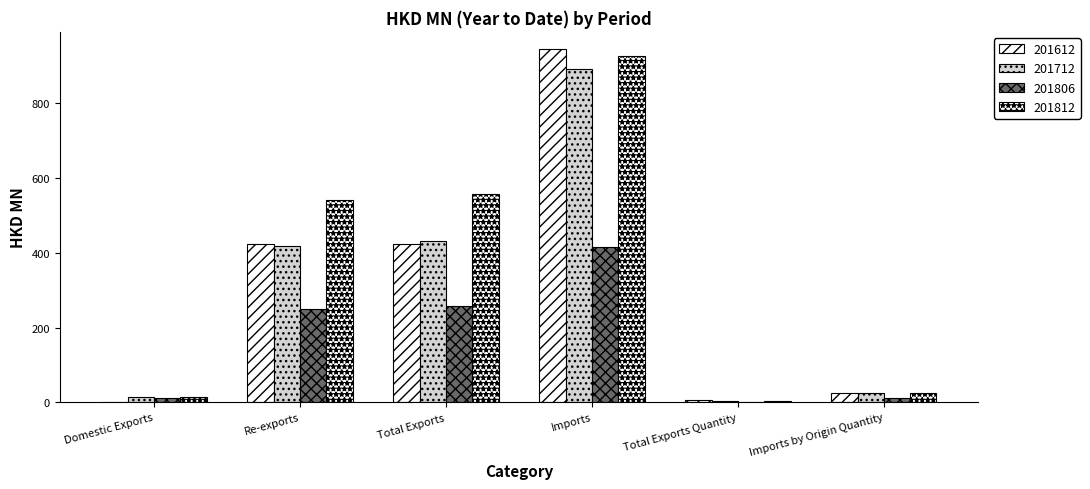

How many groups of bars are there?

6